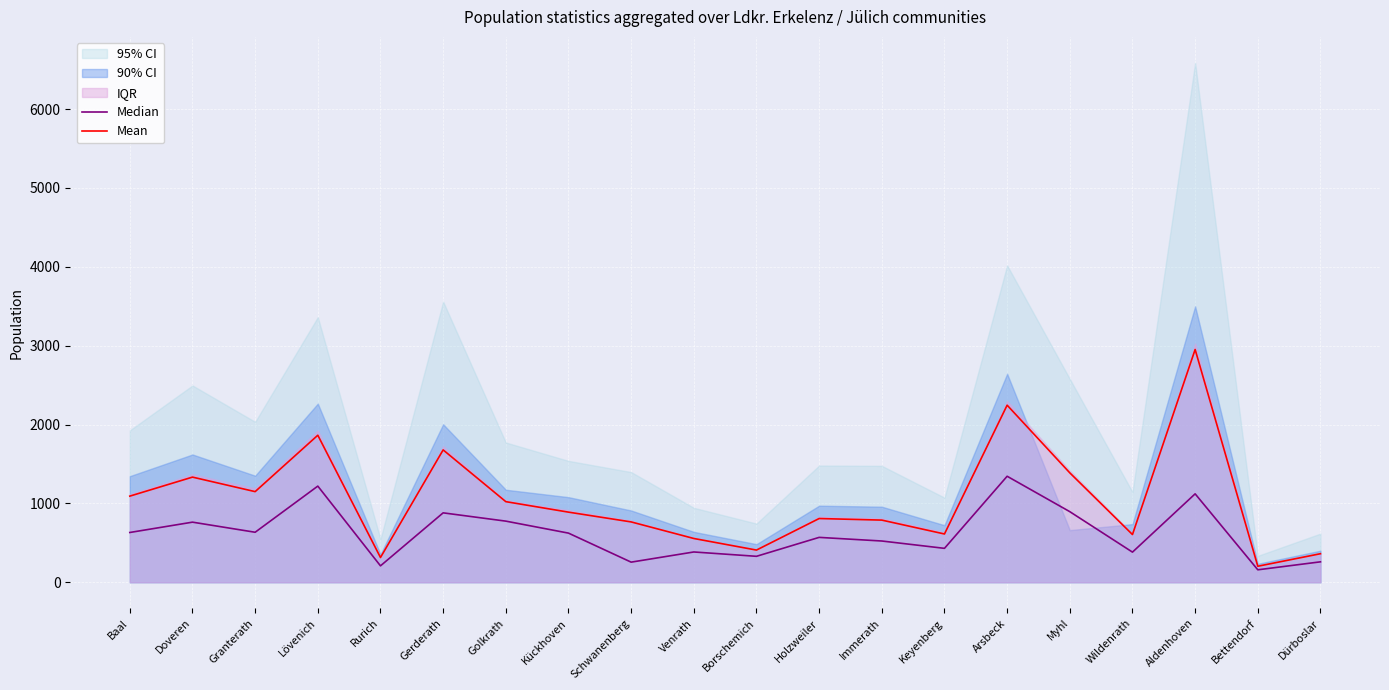

What is the label of the 6th point from the right?

Arsbeck